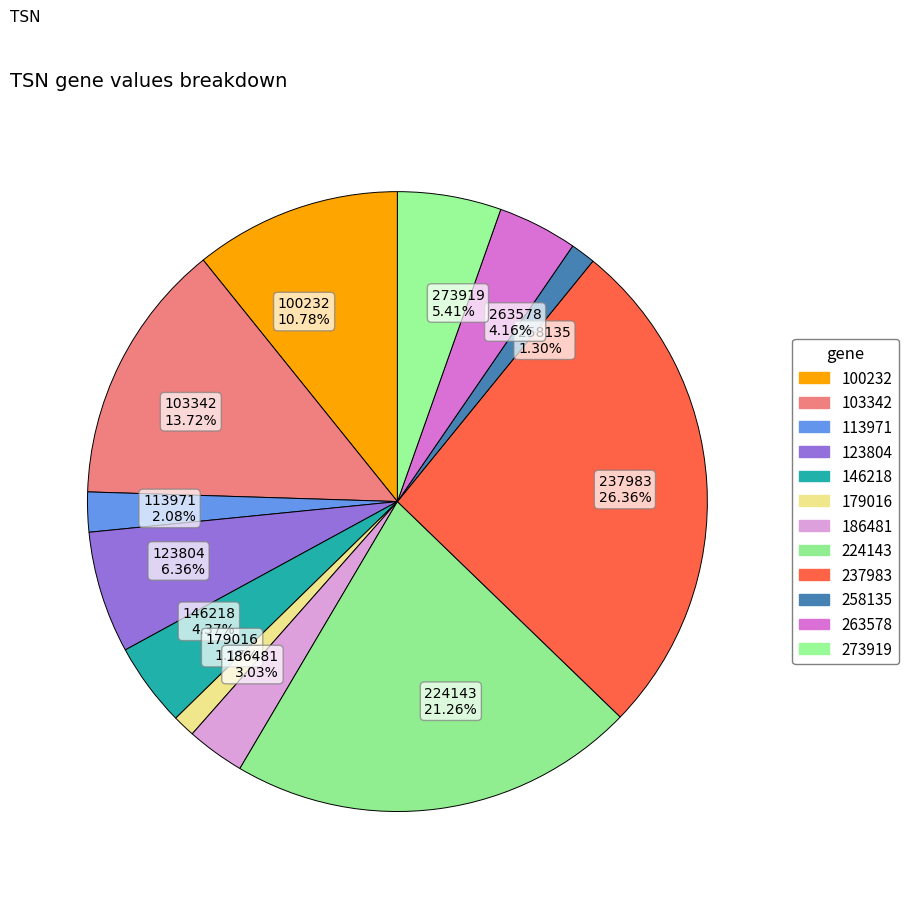

Combined, what portion of the pie is 237983 and 224143?

47.6%